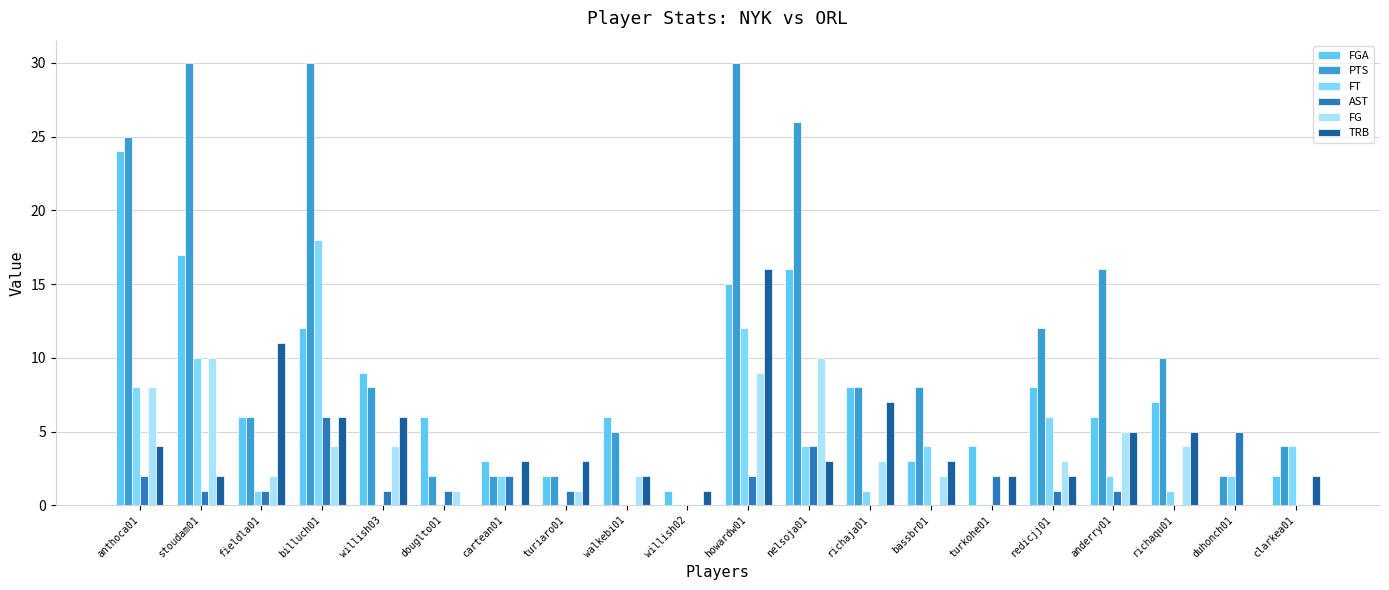

The value of FT at richaja01 is 1. True or false?

True